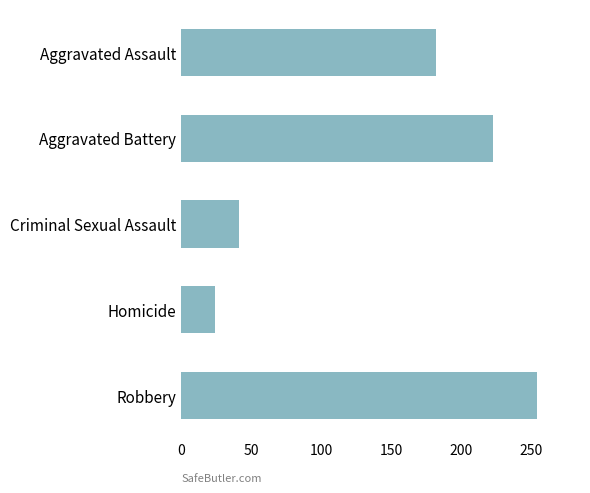

True or false: the data shows 182.2 at Aggravated Assault.

True